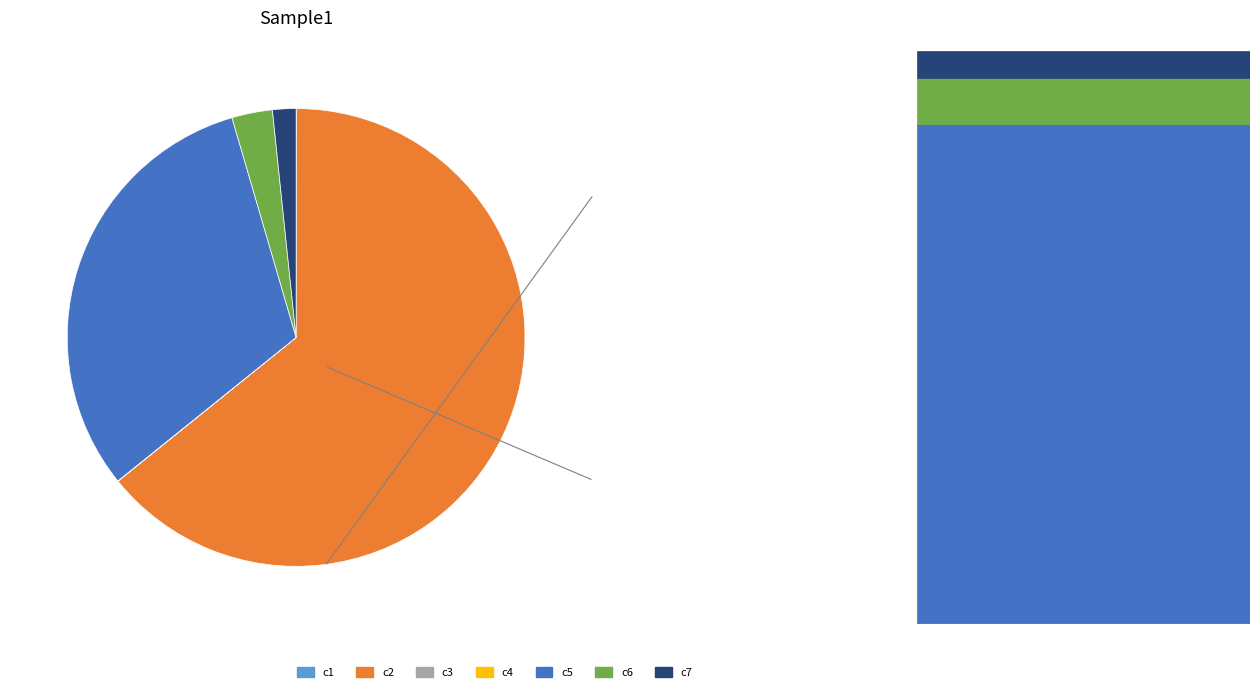

The c2 slice represents 64% of the pie. True or false?

True